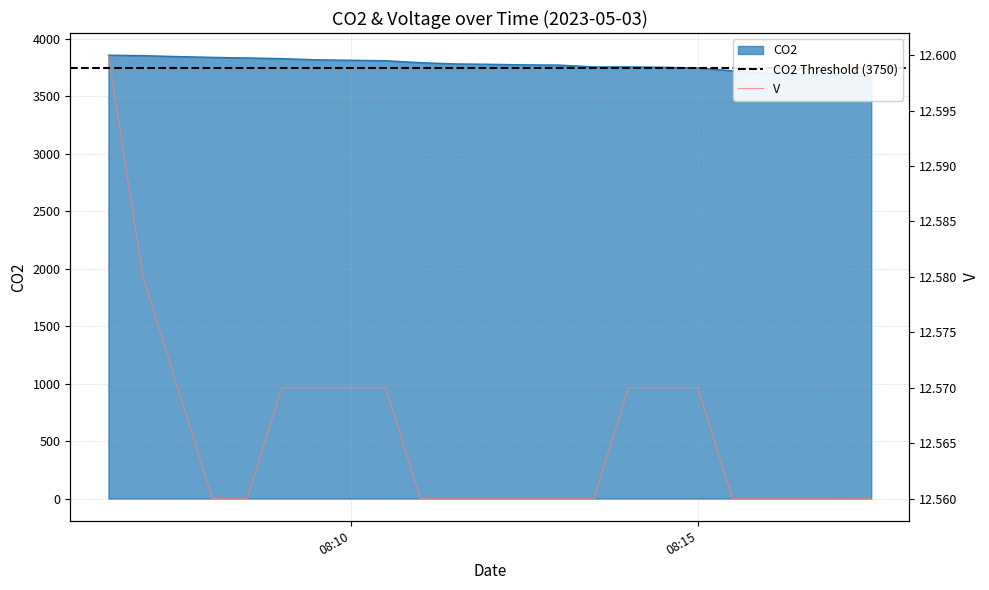

Rank the series by their average value, from highest to lowest.

CO2, V